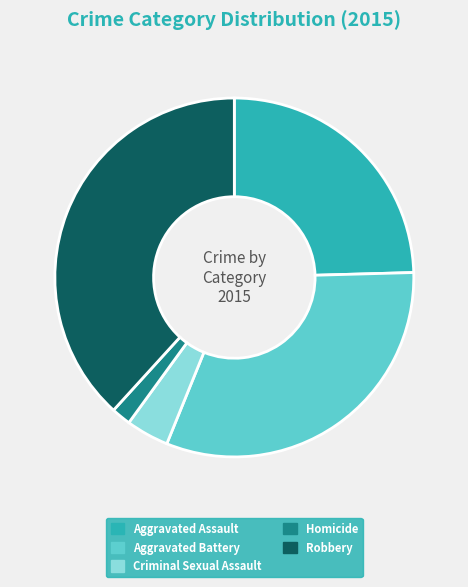

Is there a majority slice in this chart?

No